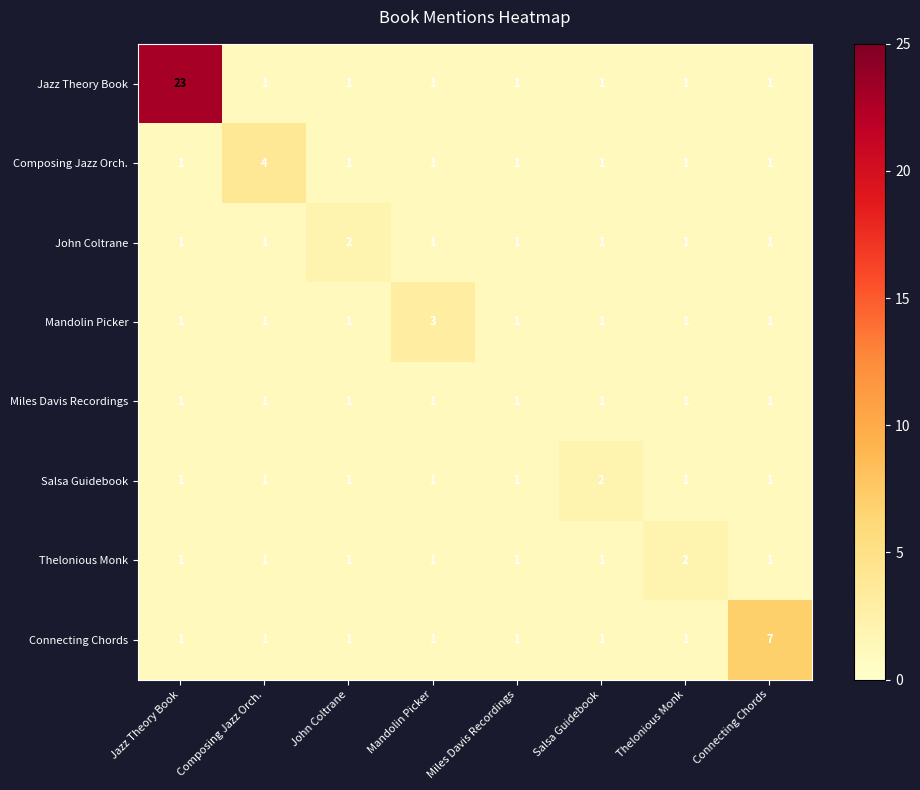

What value does the Mandolin Picker series have at Mandolin Picker?

3